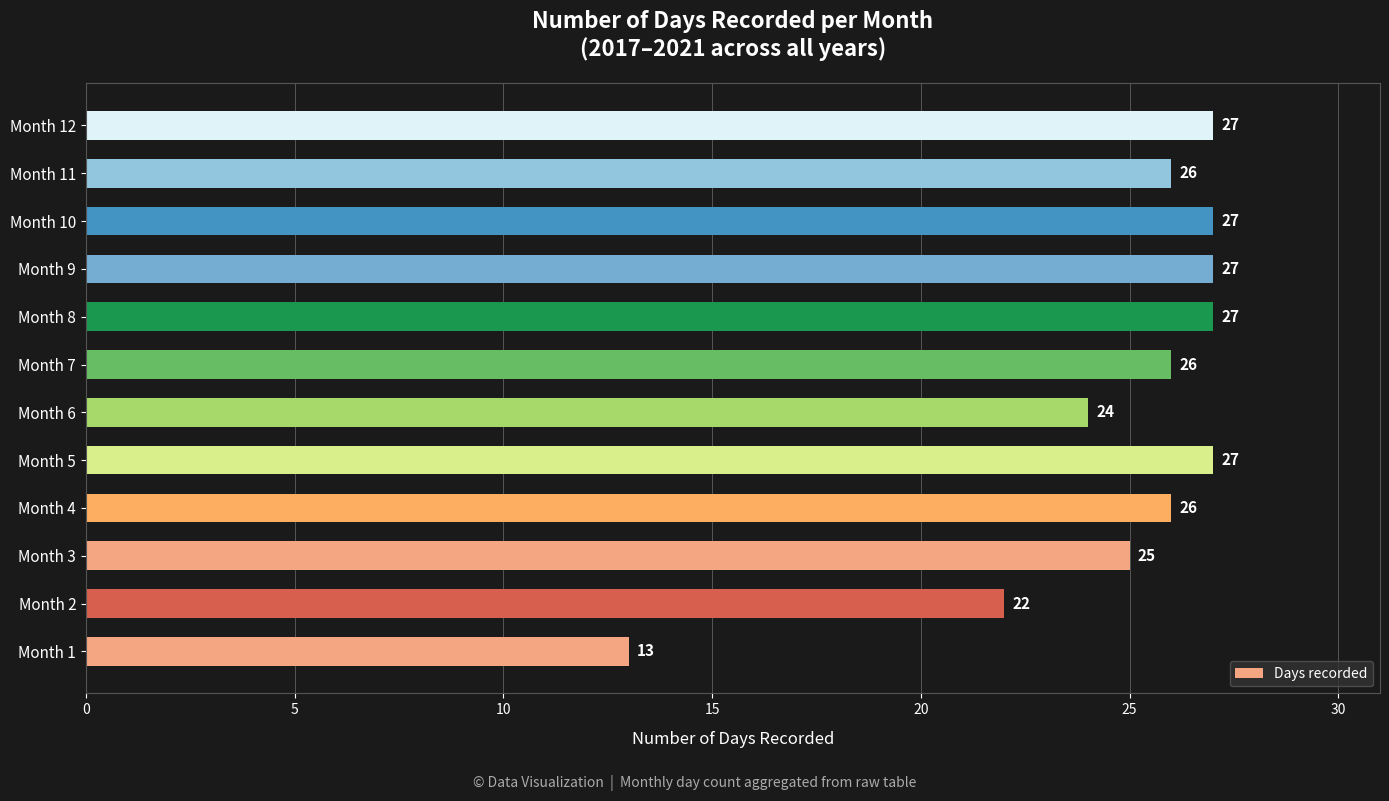

At which label is the value closest to 20?

Month 2